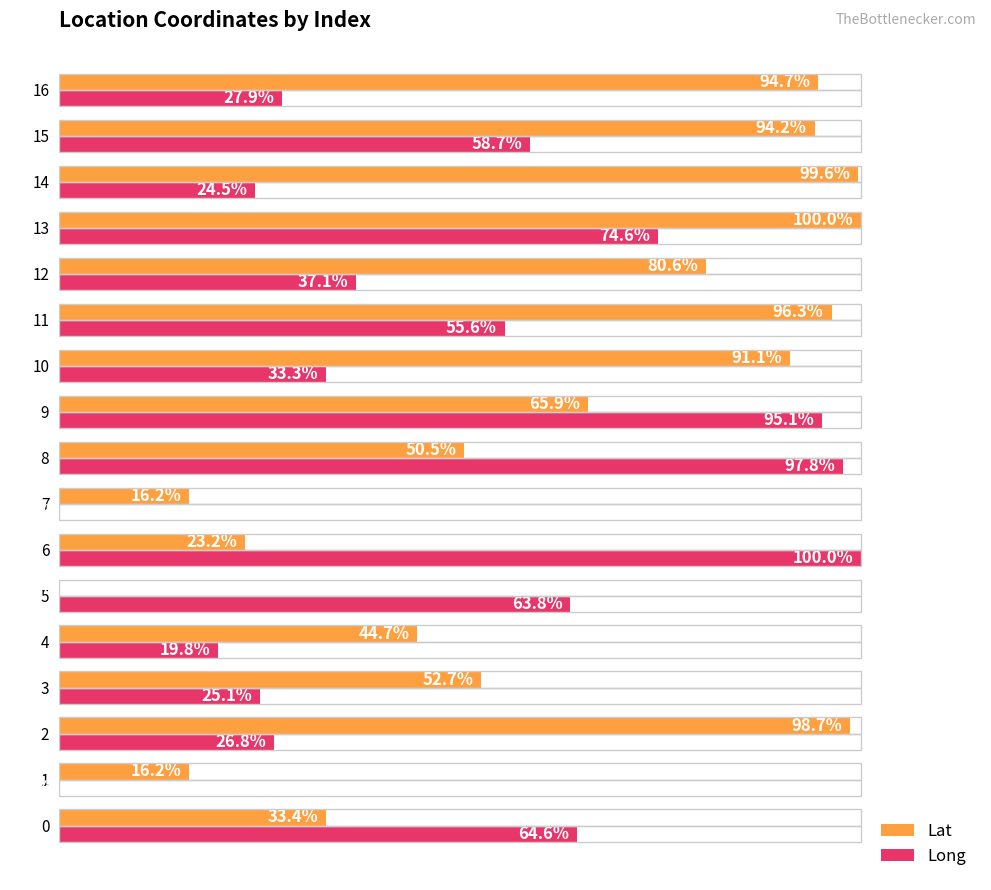

Between 0 and 16, which series saw the biggest shift?

Lat